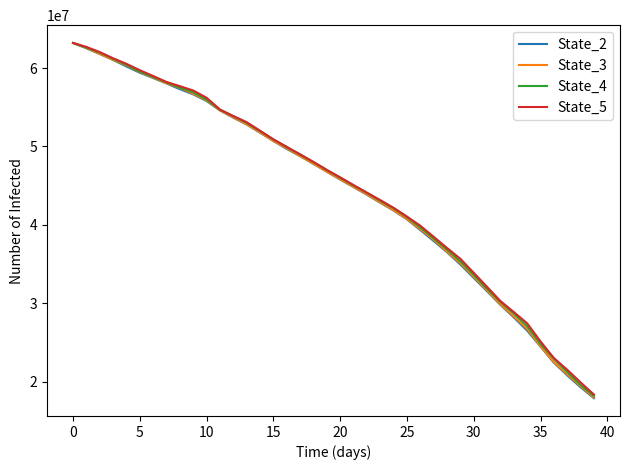

What are all the series names shown in the legend?

State_2, State_3, State_4, State_5